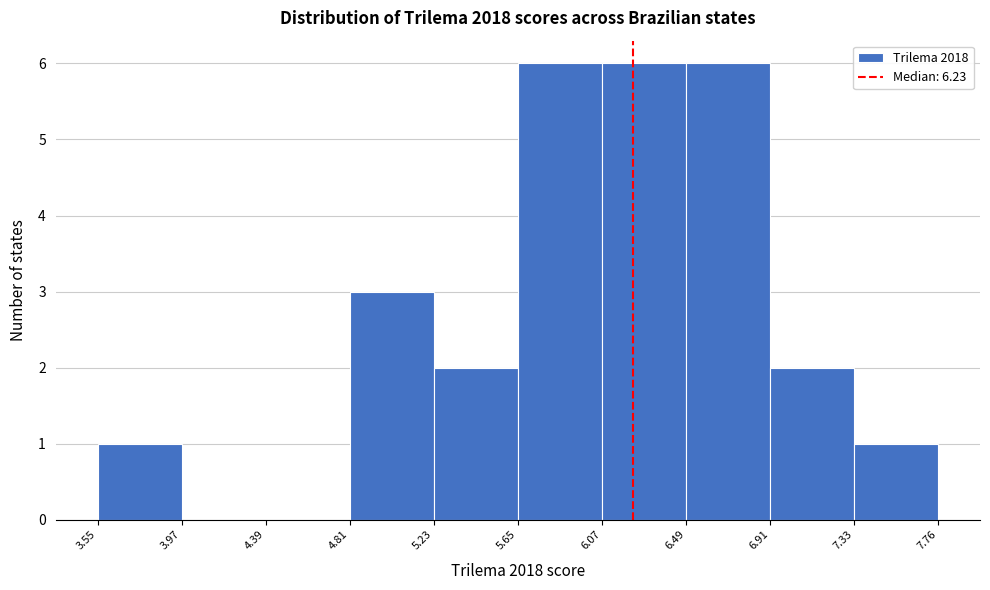

Reading left to right, transcribe this chart: for each bar, give the range it covers on the x-axis and its height. The values are not printed on the chart, so give them approximately, as read against the axis.

3.55 to 3.97: 1
3.97 to 4.39: 0
4.39 to 4.81: 0
4.81 to 5.23: 3
5.23 to 5.65: 2
5.65 to 6.07: 6
6.07 to 6.49: 6
6.49 to 6.91: 6
6.91 to 7.33: 2
7.33 to 7.76: 1